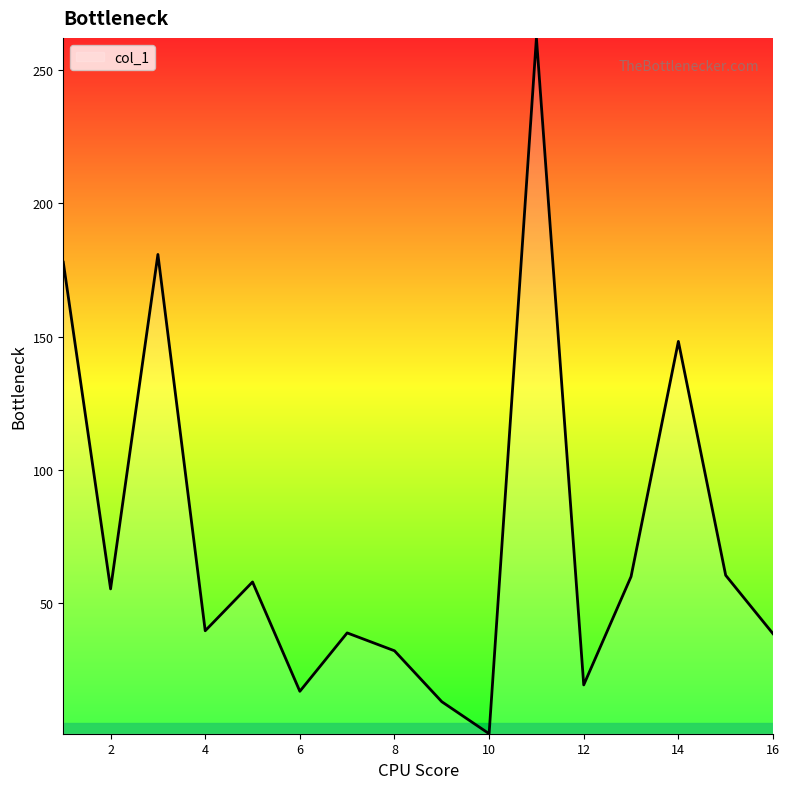

Rank the categories by value from lowest to highest.

10, 9, 6, 12, 8, 16, 7, 4, 2, 5, 13, 15, 14, 1, 3, 11